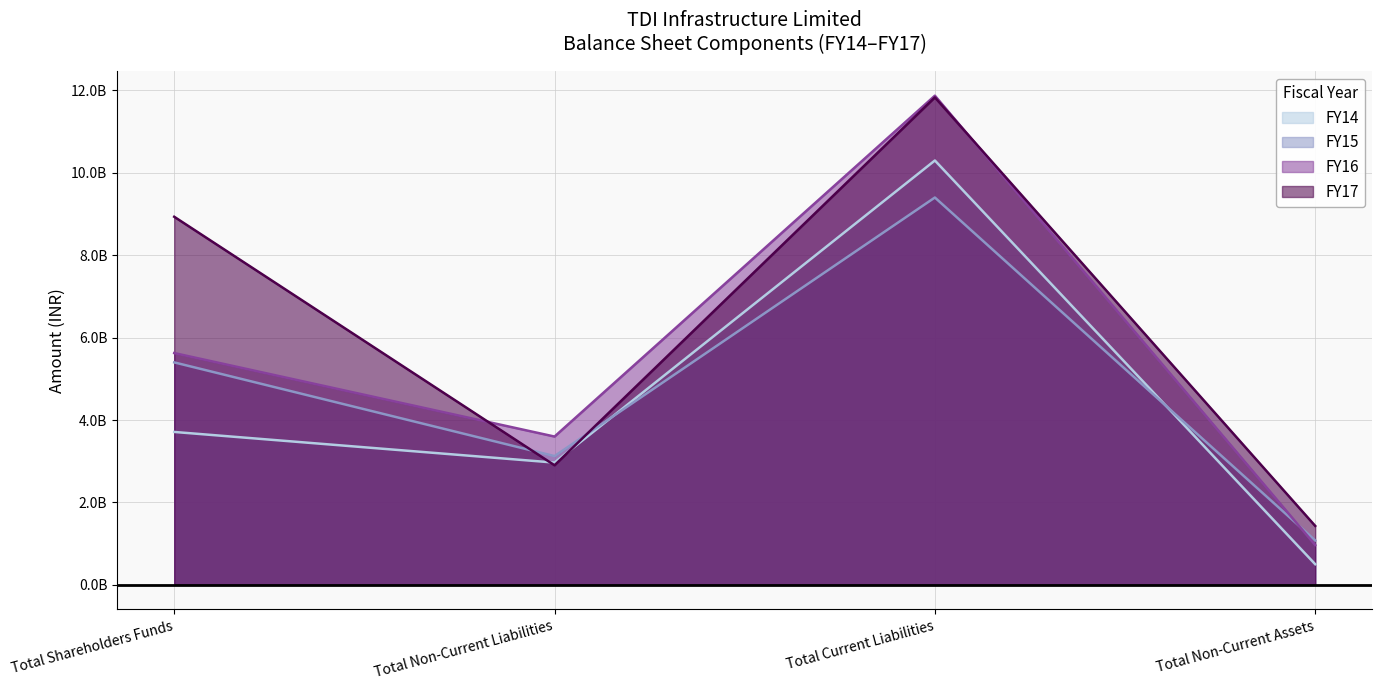

True or false: FY15 and FY17 cross at least once.

True